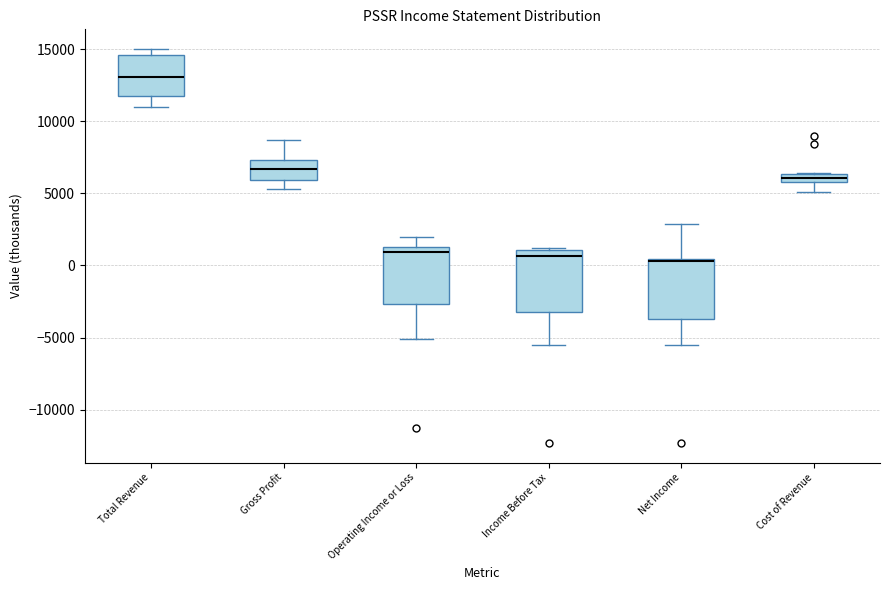

Which box has the highest median line?

Total Revenue